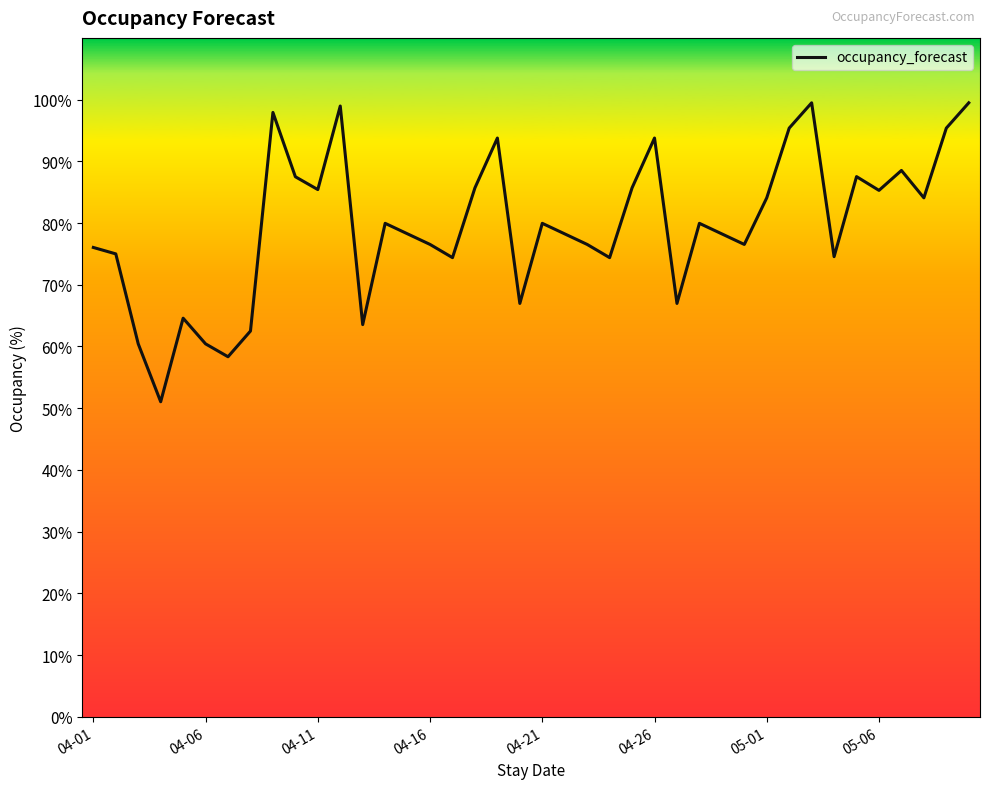

What is the smallest value displayed?

51.0